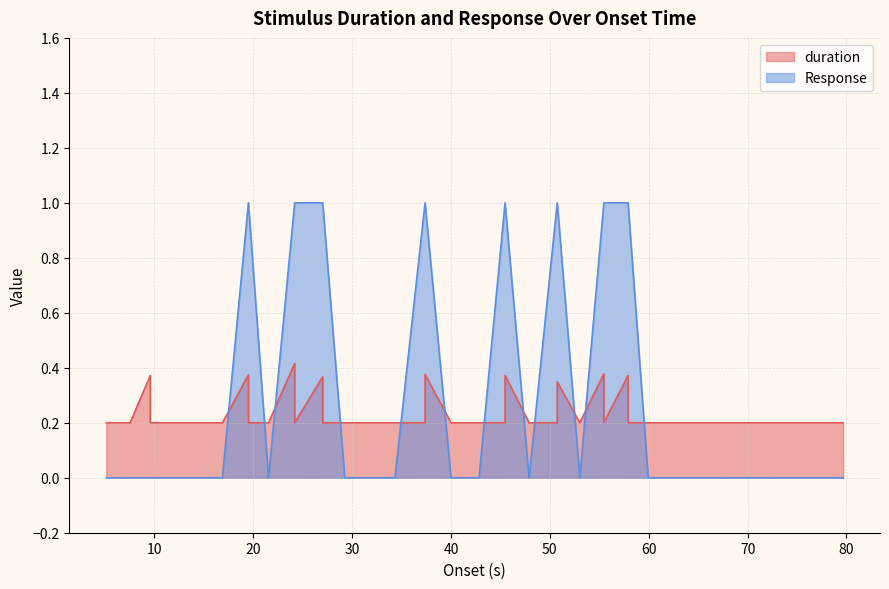

What is the sum of all duration values?

9.6